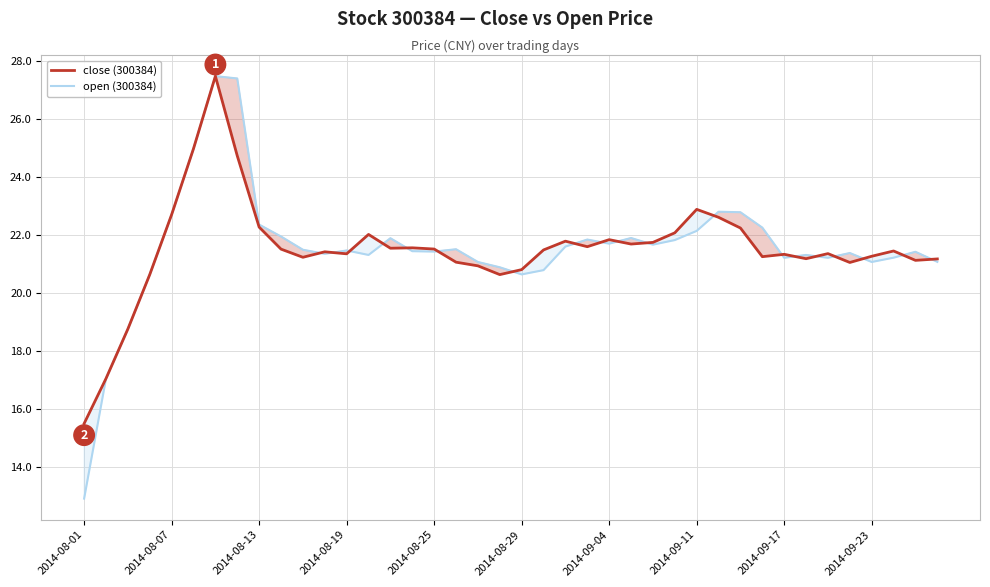

What is the difference between the maximum and minimum values in the open (300384) series?

14.6